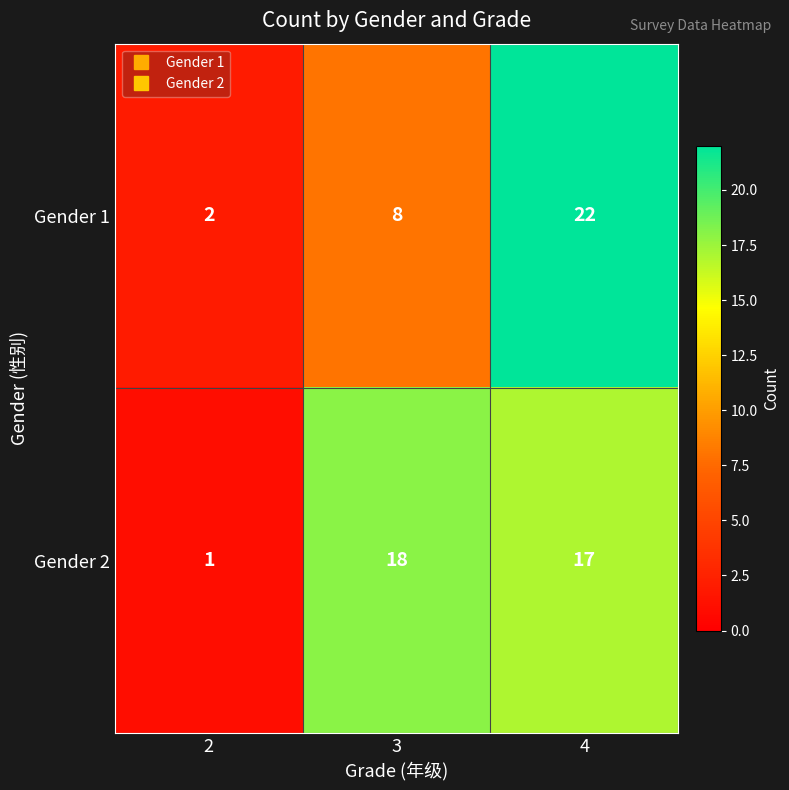

What is the spread (max minus min) of values at 4?

5